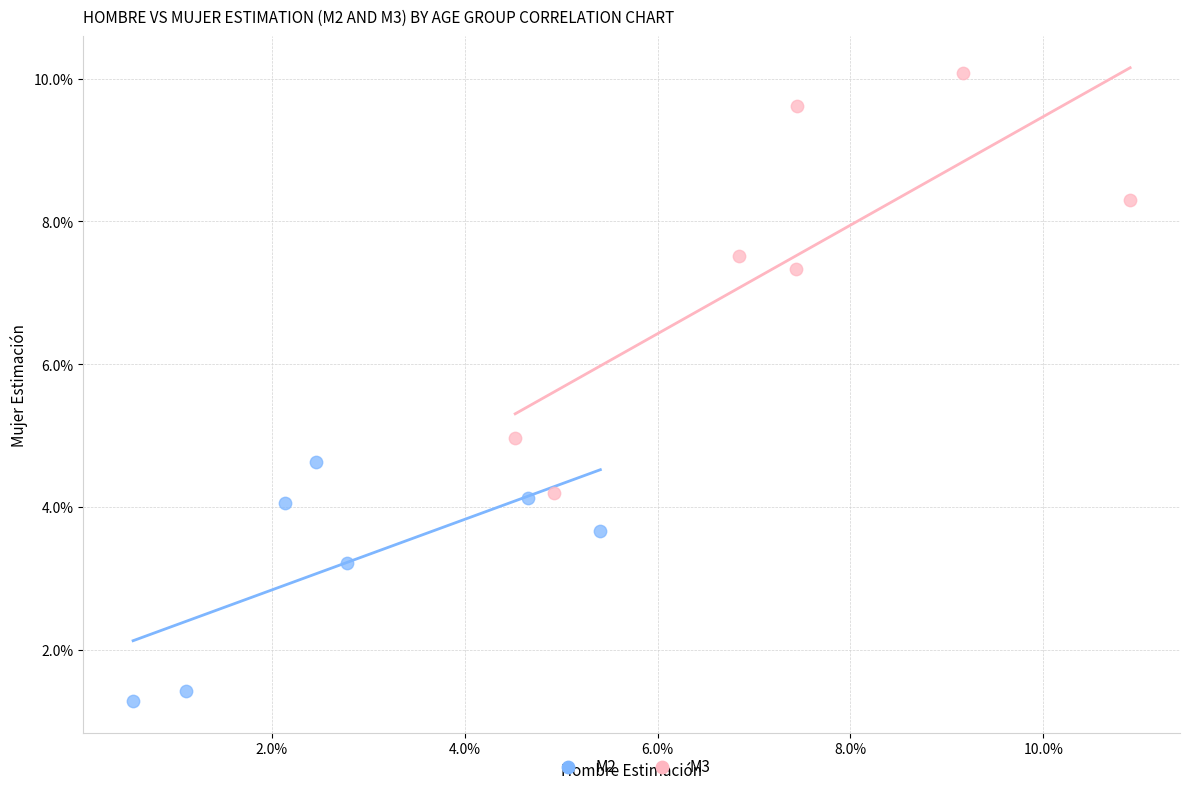

What are all the series names shown in the legend?

M2, M3